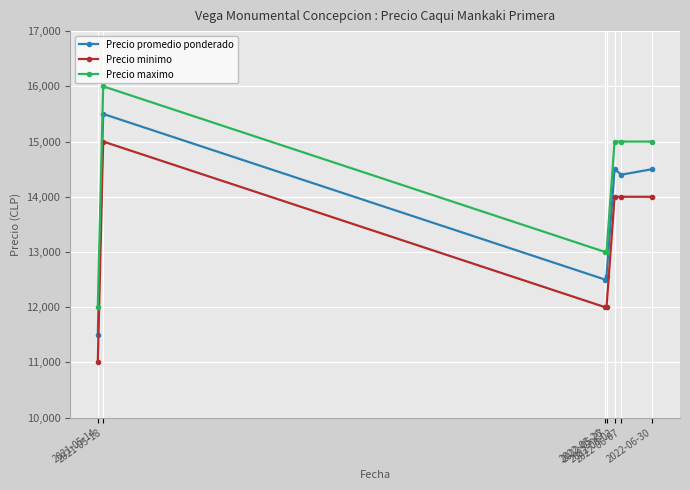

What is the sum of all Precio promedio ponderado values?

95471